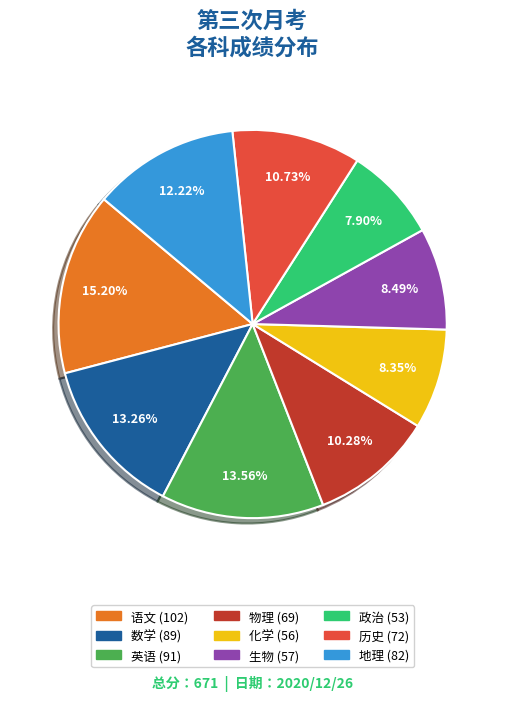

How many slices are in this pie chart?

9